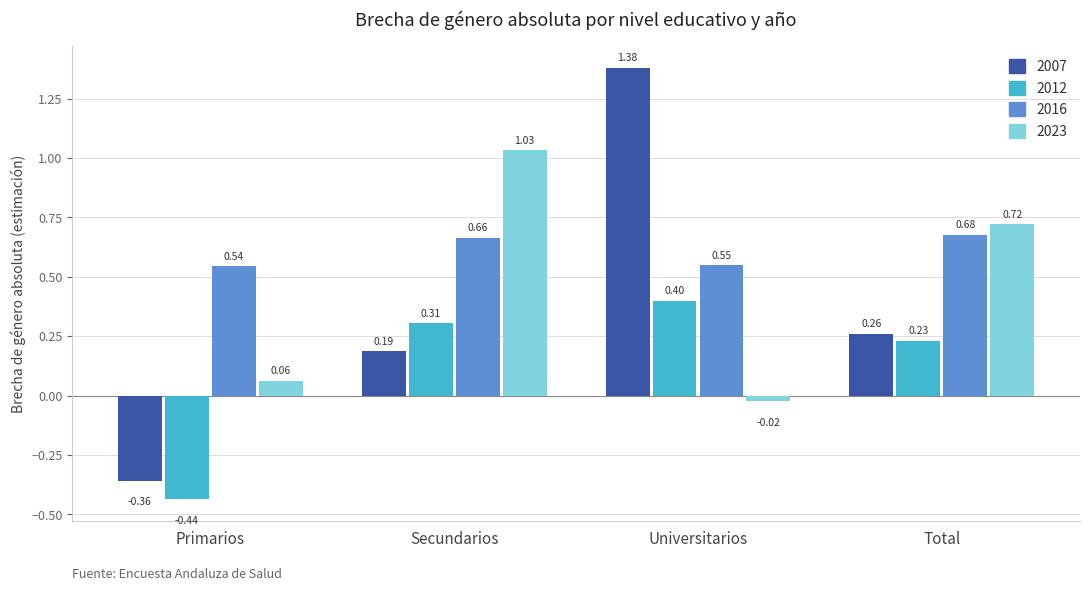

What is the maximum value for 2012?

0.4